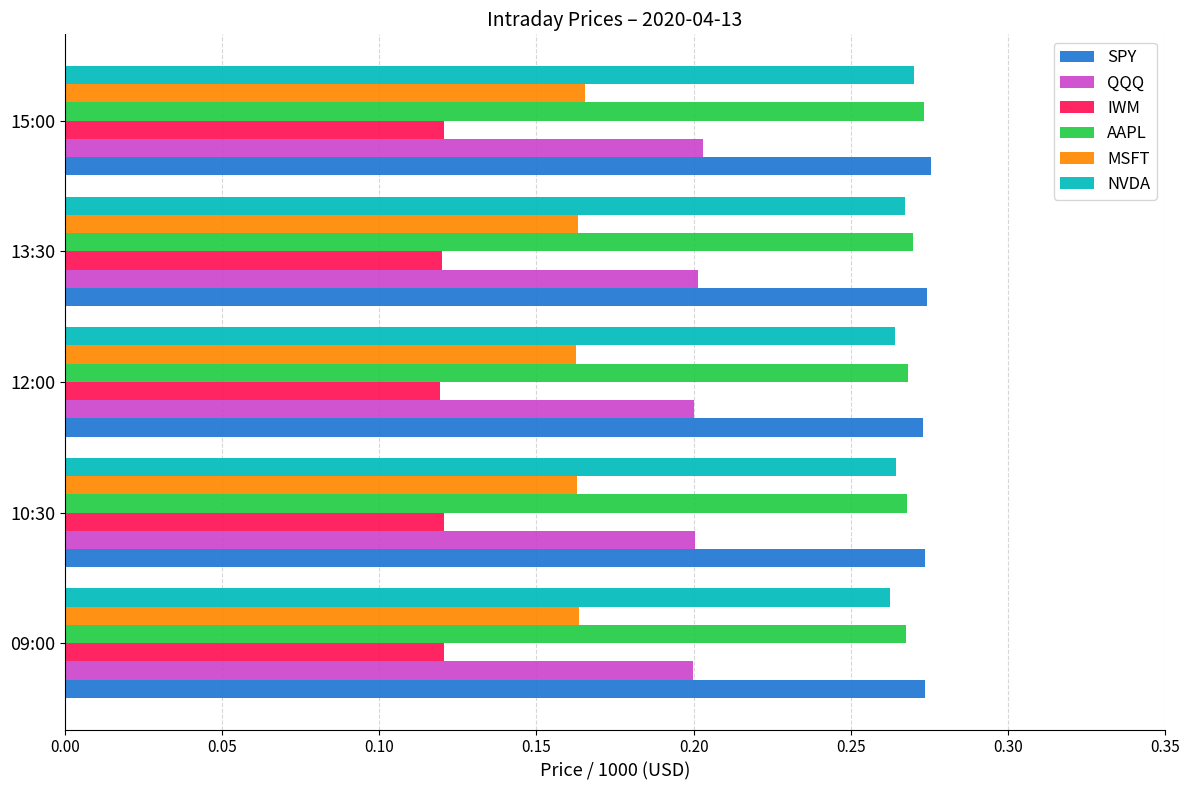

The value of QQQ at 13:30 is 0.3. True or false?

False